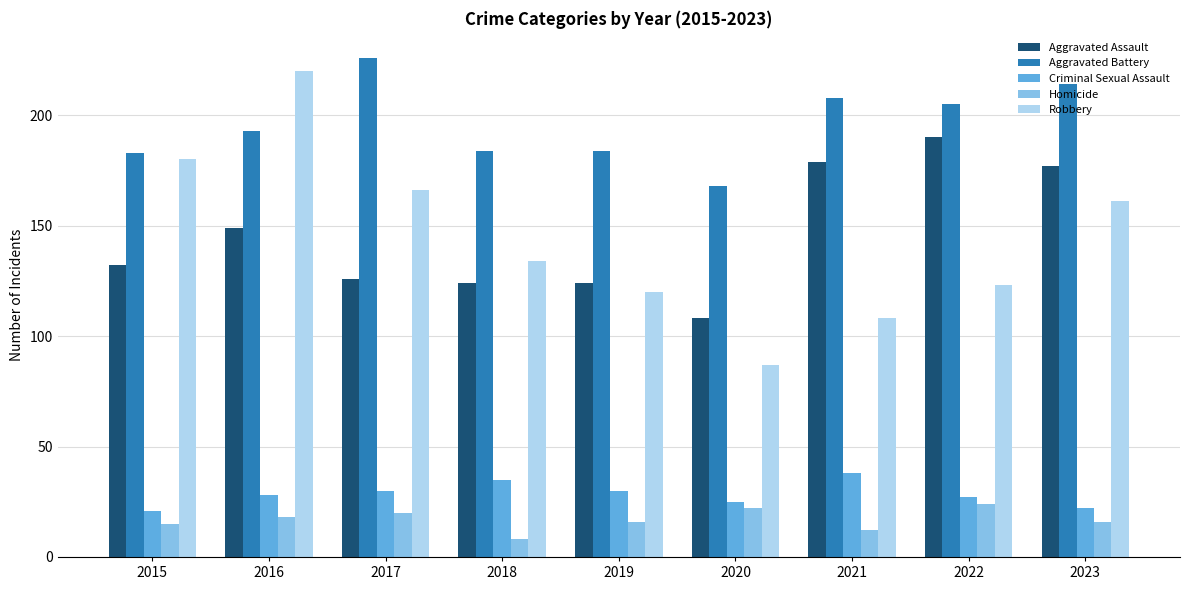

What is the total value across all series at 2019?

474